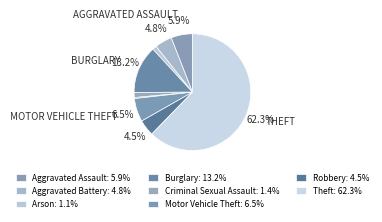

How many segments does this pie chart have?

9